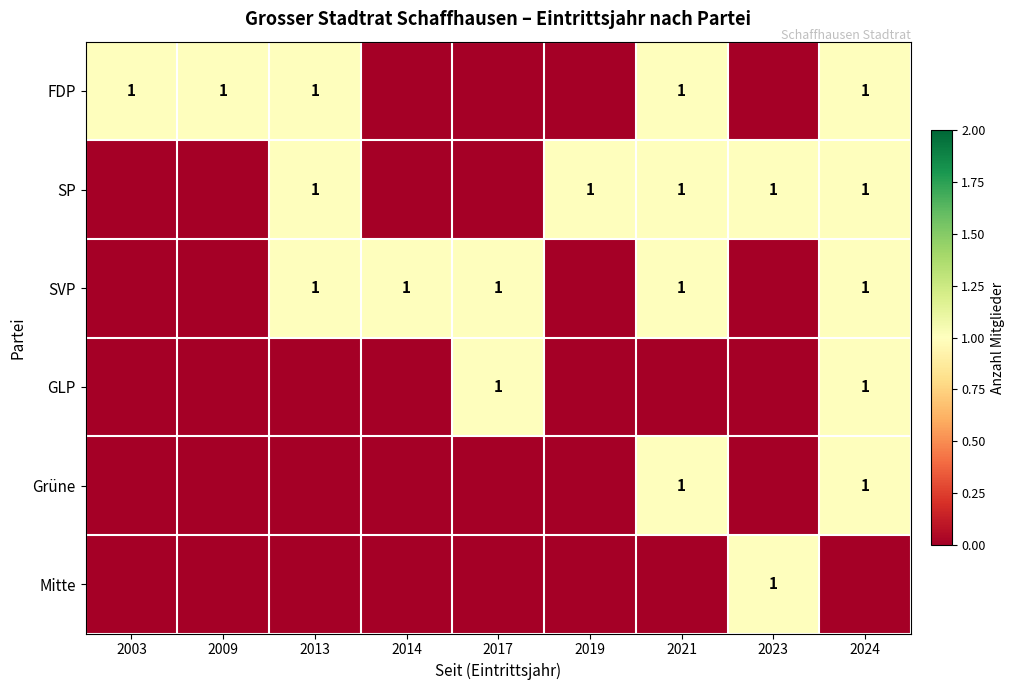

True or false: Grüne has a value of 1 at 2021.

True